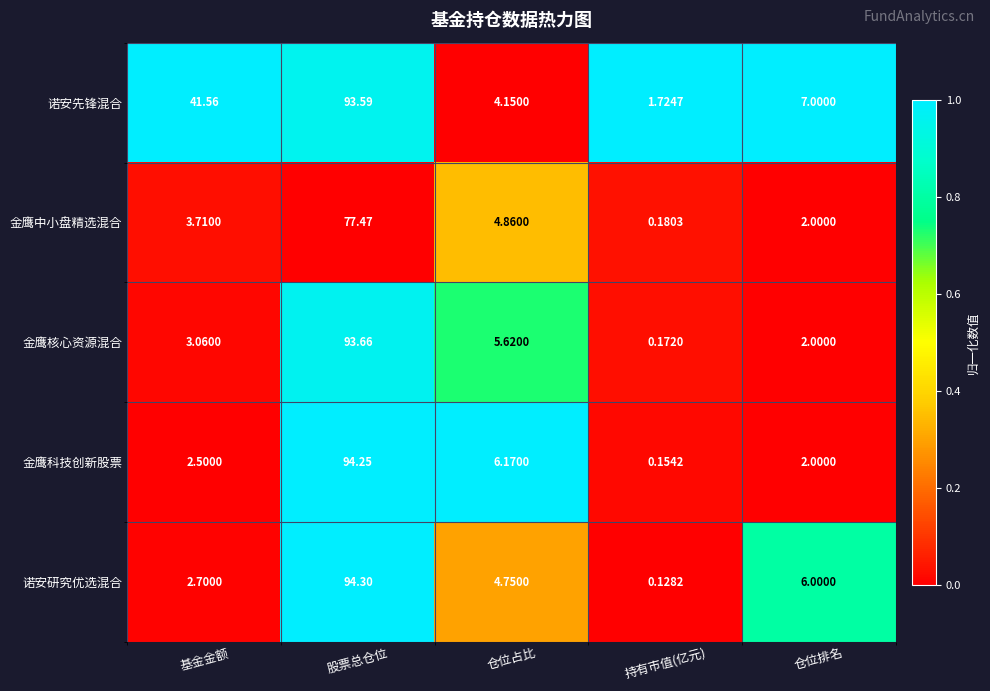

At which category does the chart reach its peak across all series?

股票总仓位